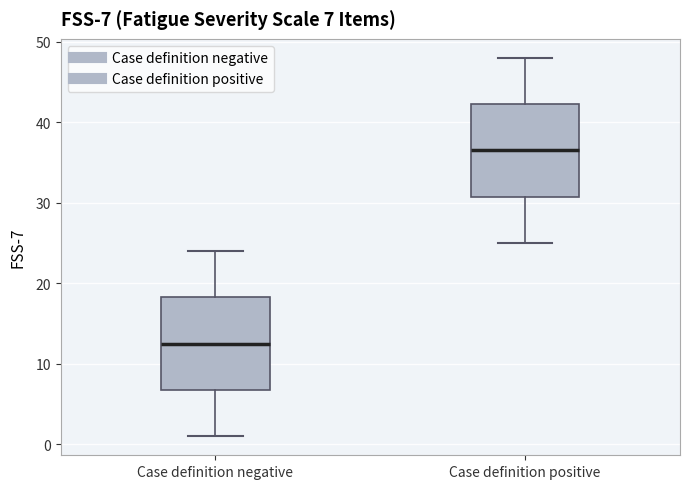

Which box has the lowest median line?

Case definition negative